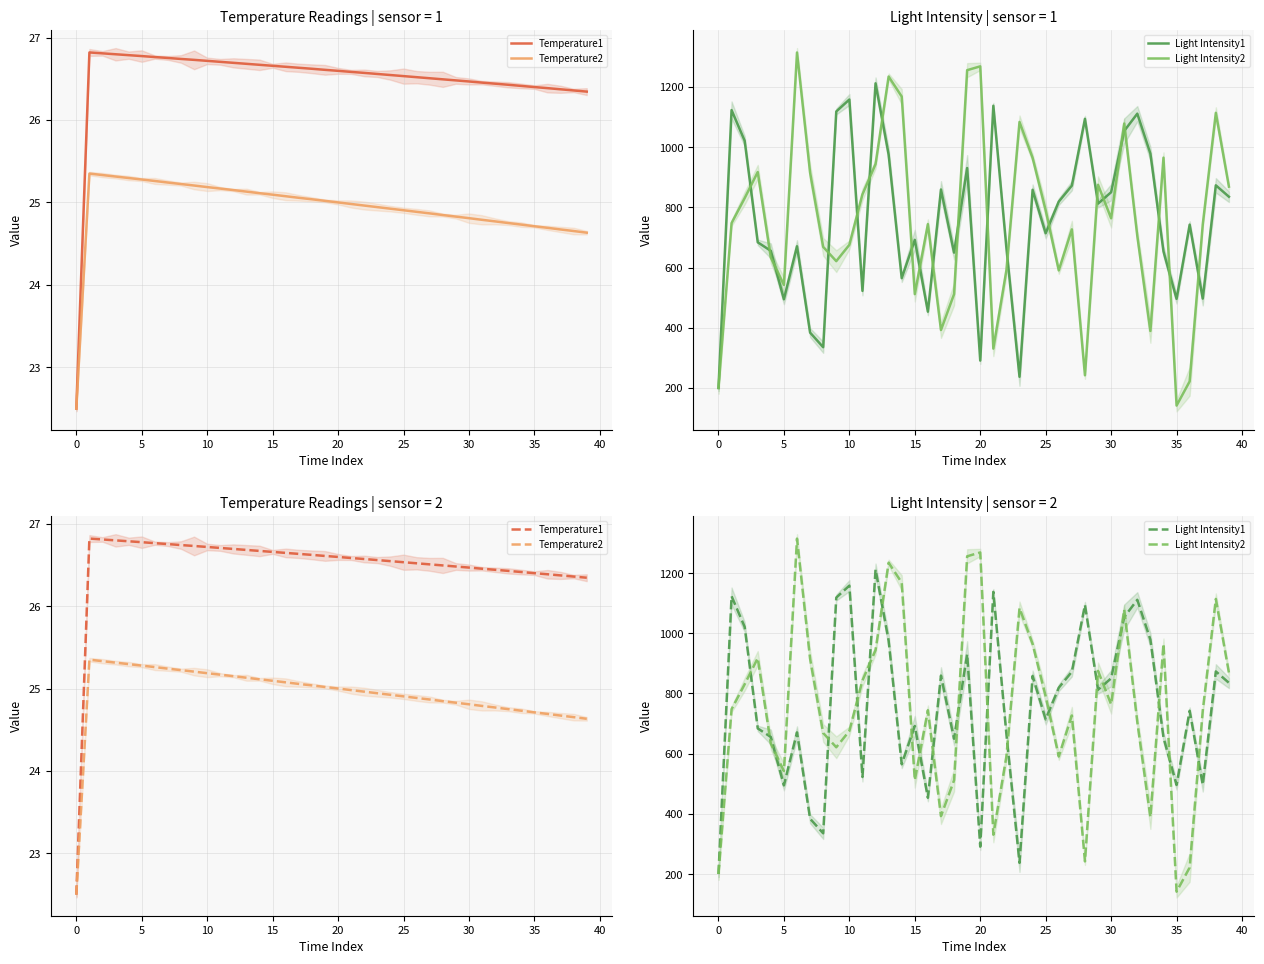

True or false: Light Intensity1 has a value of 287.5 at 26.

False